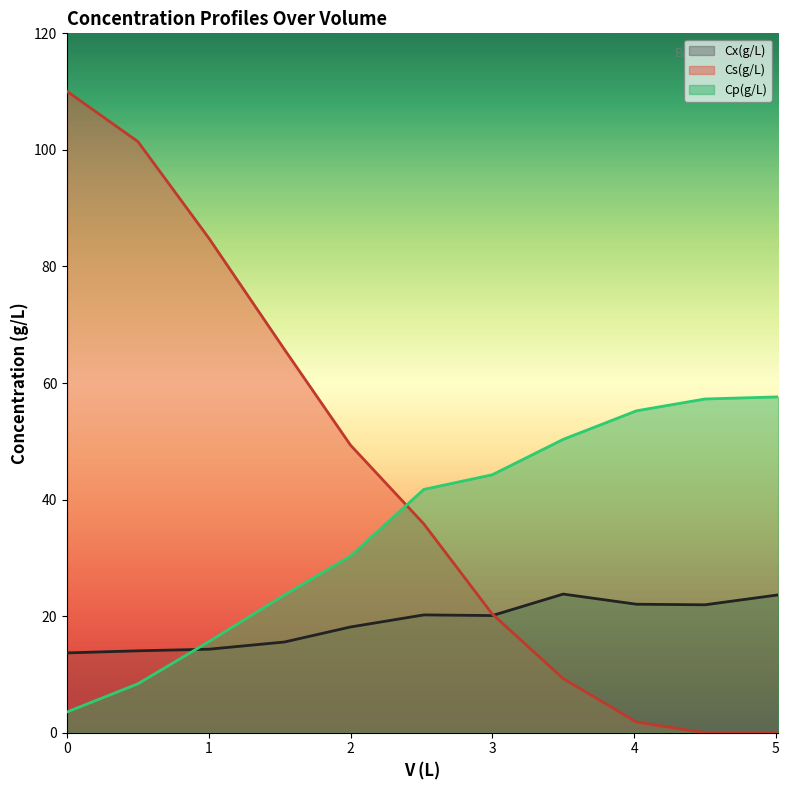

At which category does Cx(g/L) reach its first local valley?

3